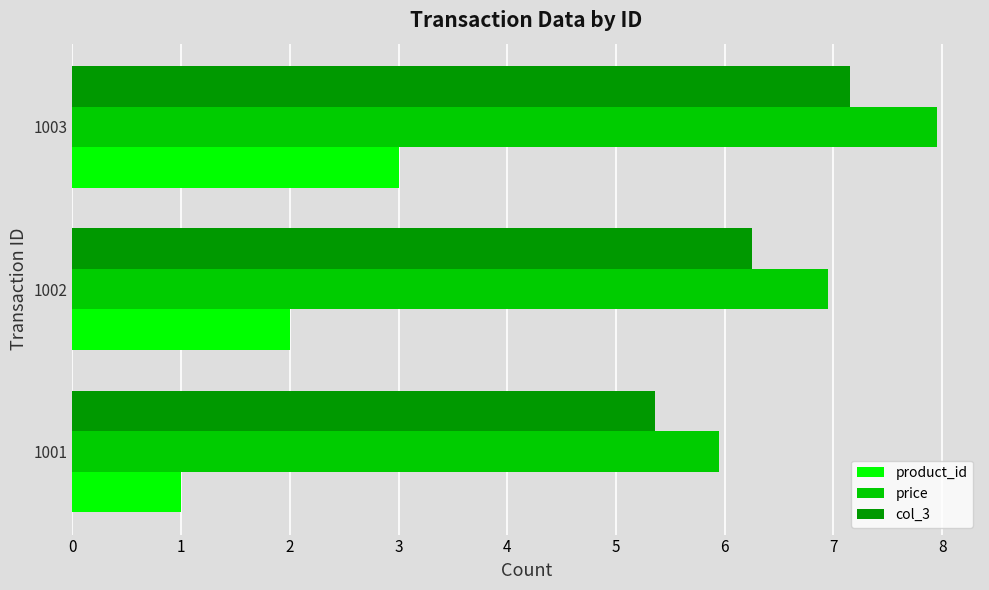

What is the difference between the second highest and minimum values in the product_id series?

1.0